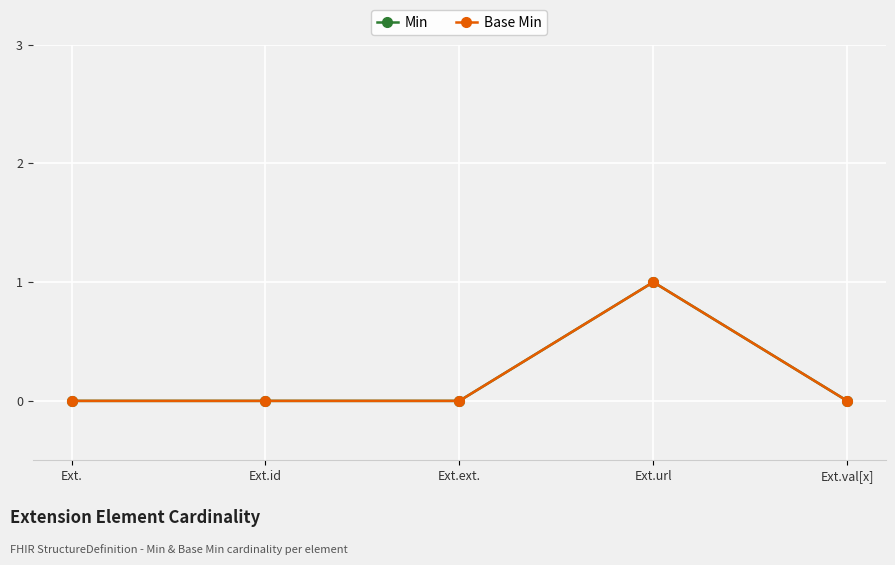

Does the chart have visible grid lines?

Yes